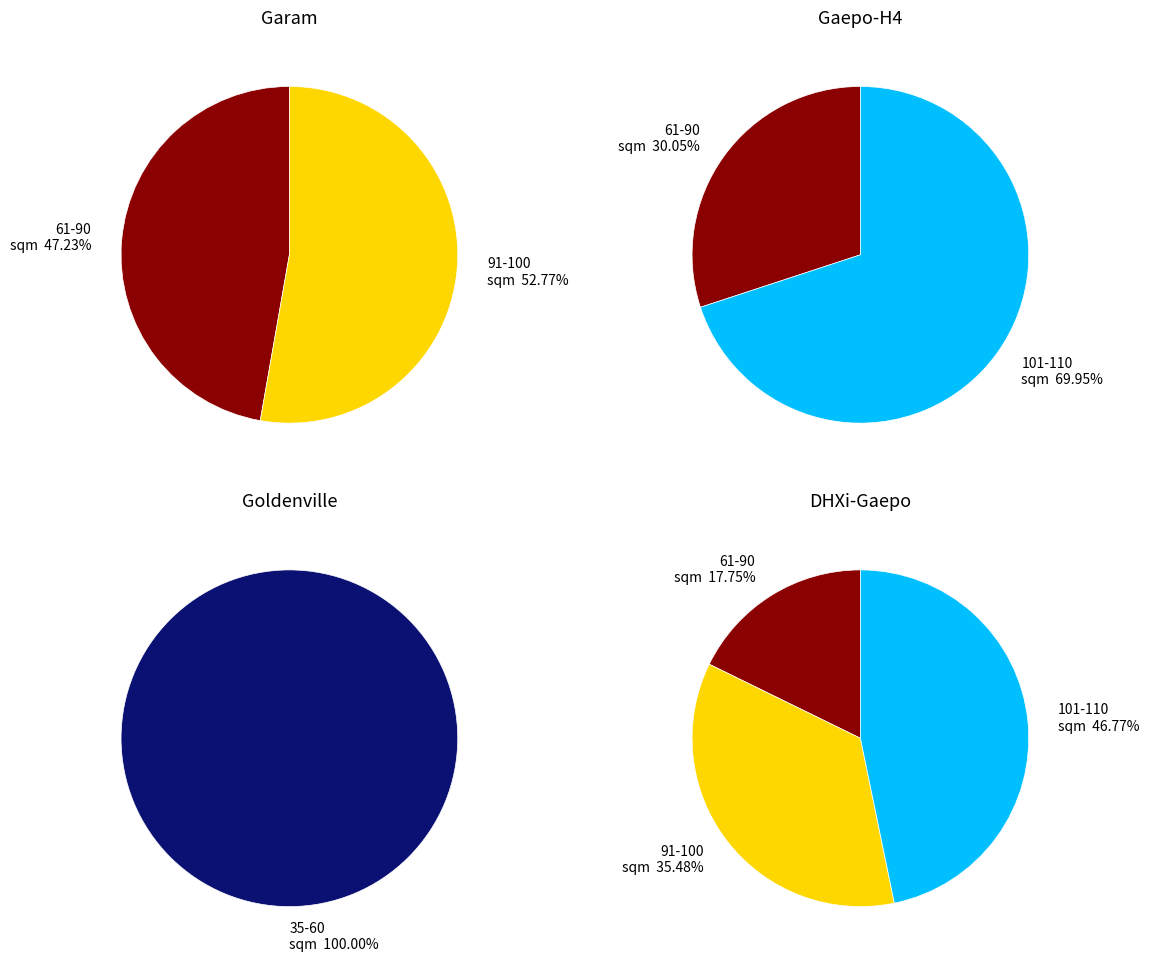

Between 9 and 17, which is larger?

17